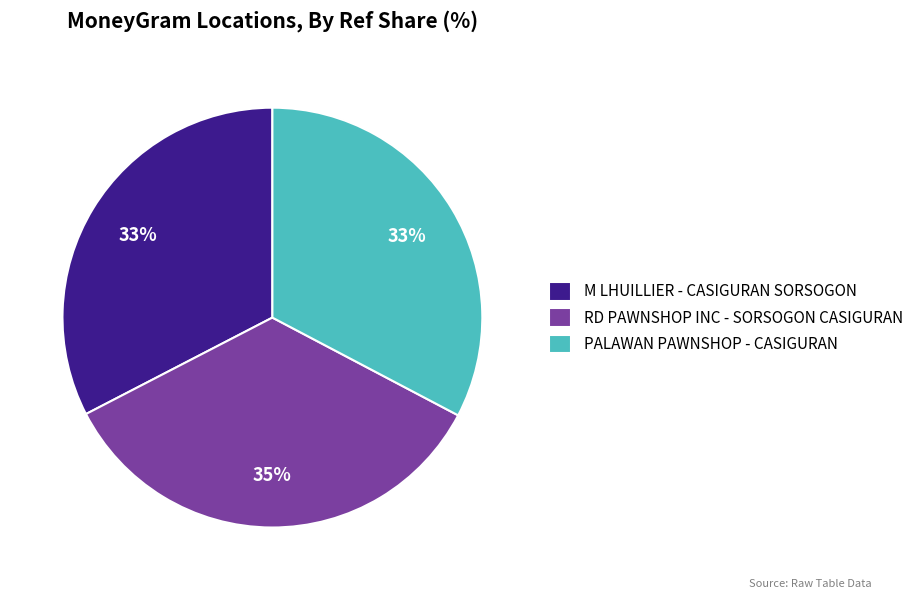

To the nearest percent, what is the average slice percentage?

33%